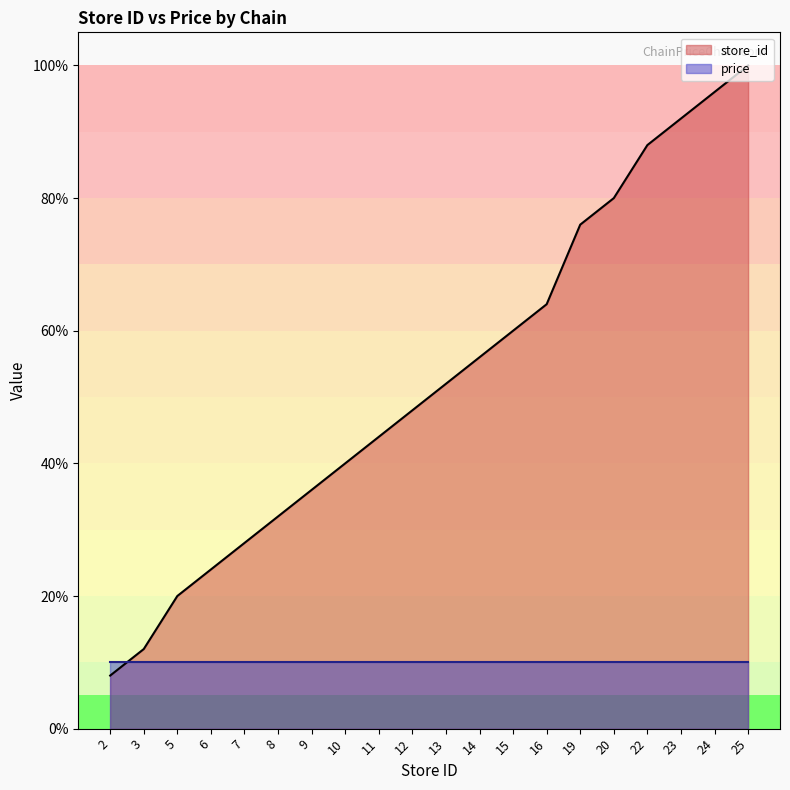

What is the difference between the maximum and minimum values?

92.0